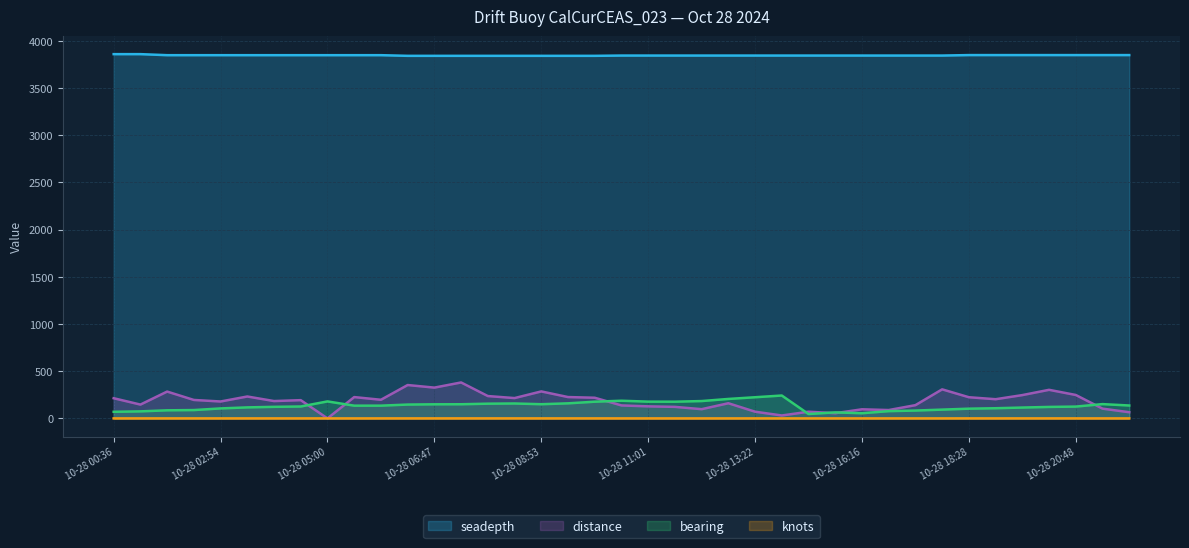

Which series has the largest total across all categories?

seadepth